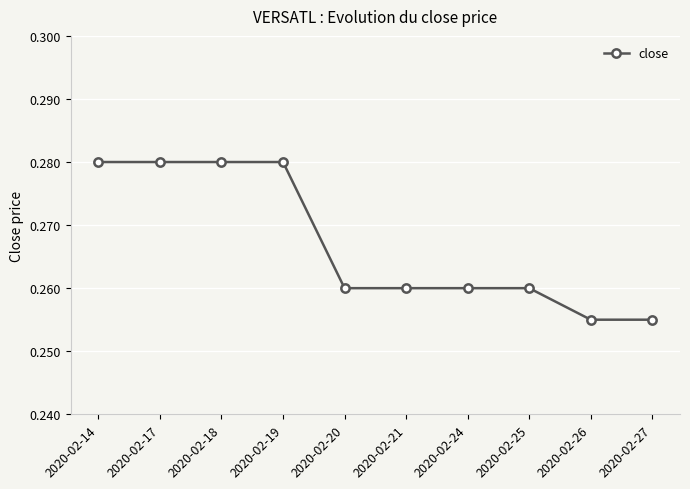

True or false: the data shows 0.1 at 2020-02-25.

False